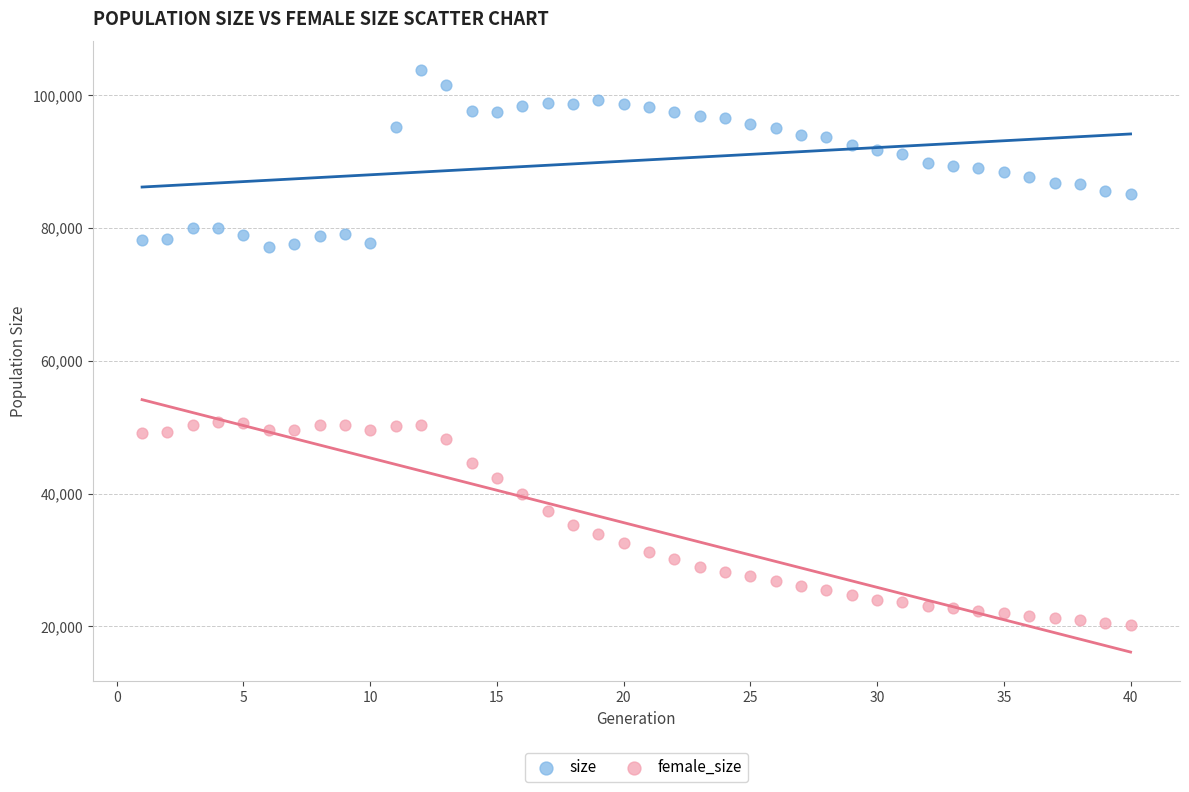

Which series reaches the minimum Y coordinate?

female_size